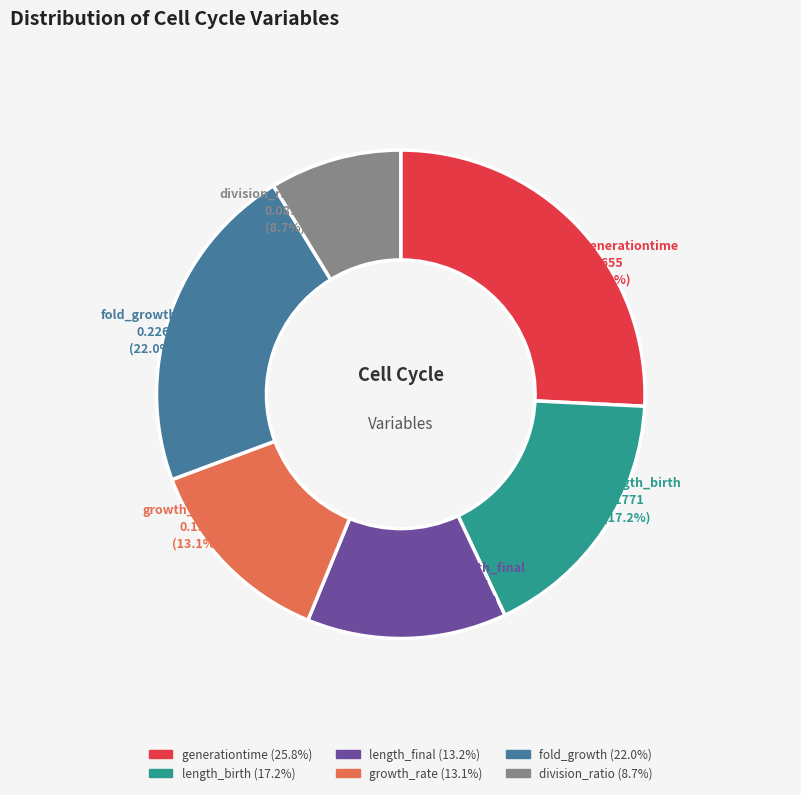

Is it true that division_ratio is 9% of the pie?

True